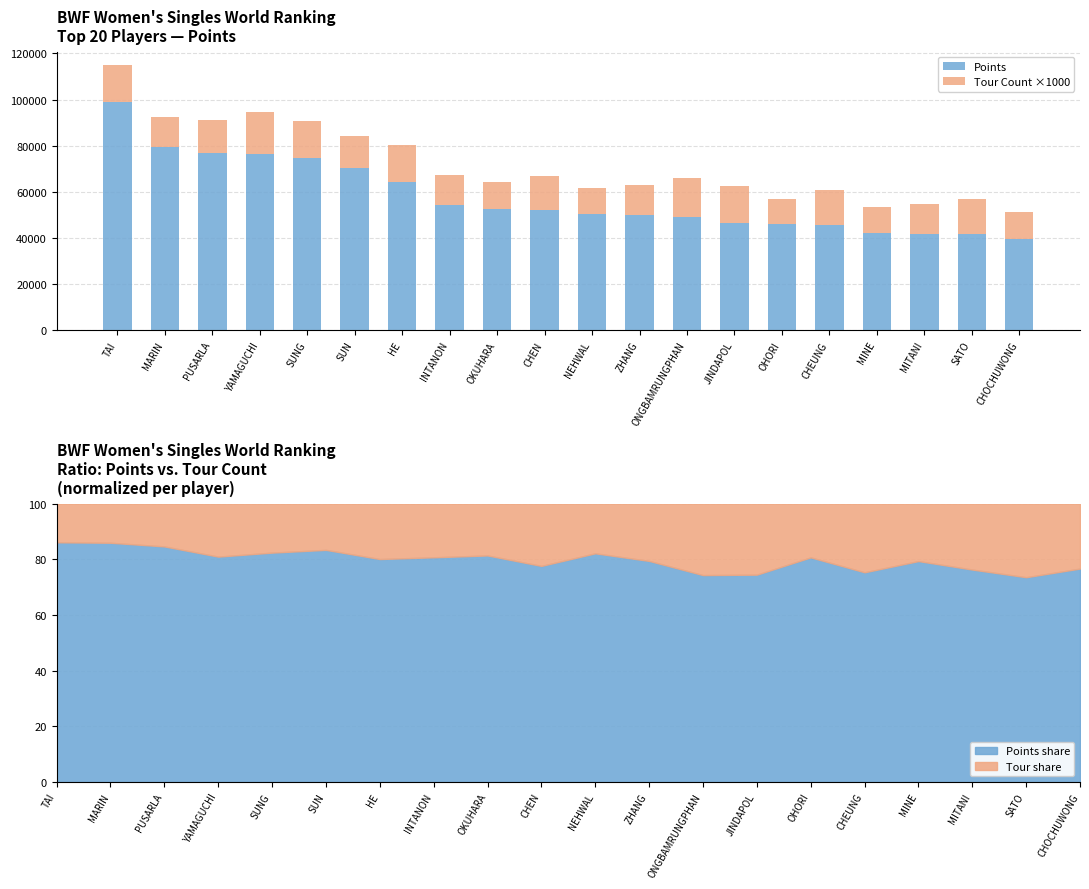

List the series in order of their peak value, highest first.

Points, Tour Count ×1000